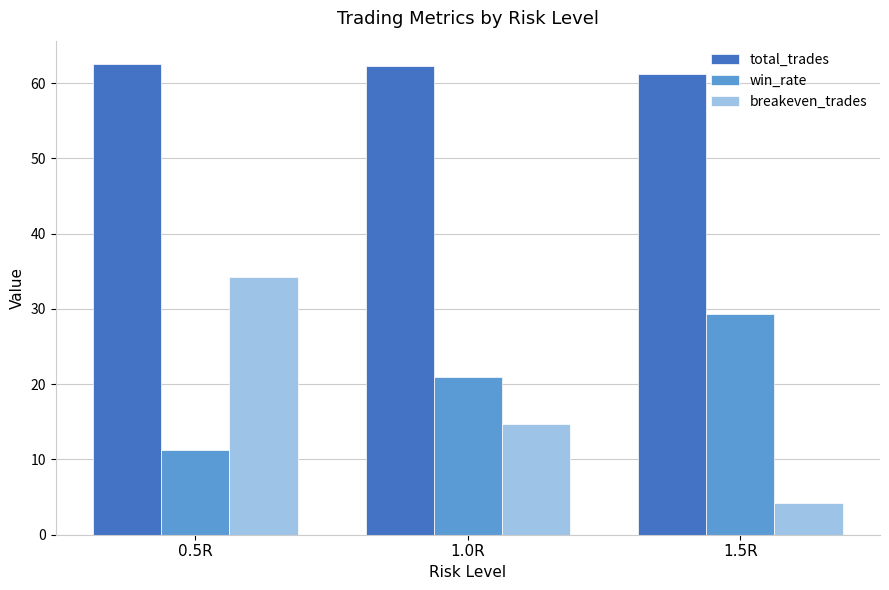

What is the difference between the maximum and minimum values in the breakeven_trades series?

30.1